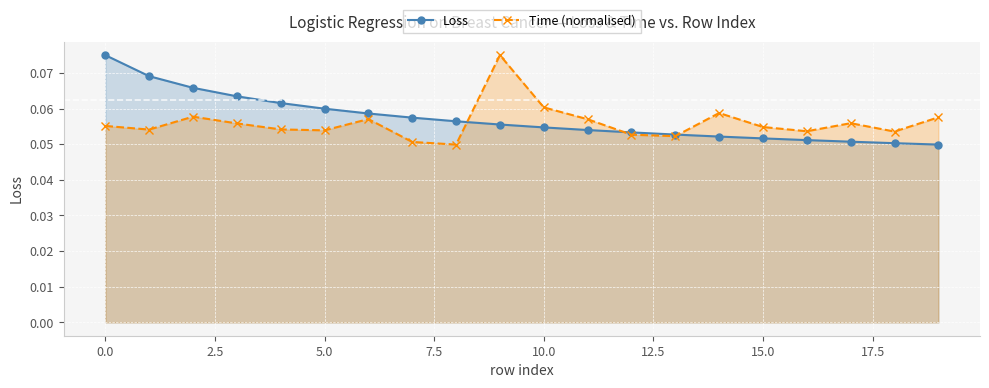

How many Time (normalised) values are between 0 and 1?

20